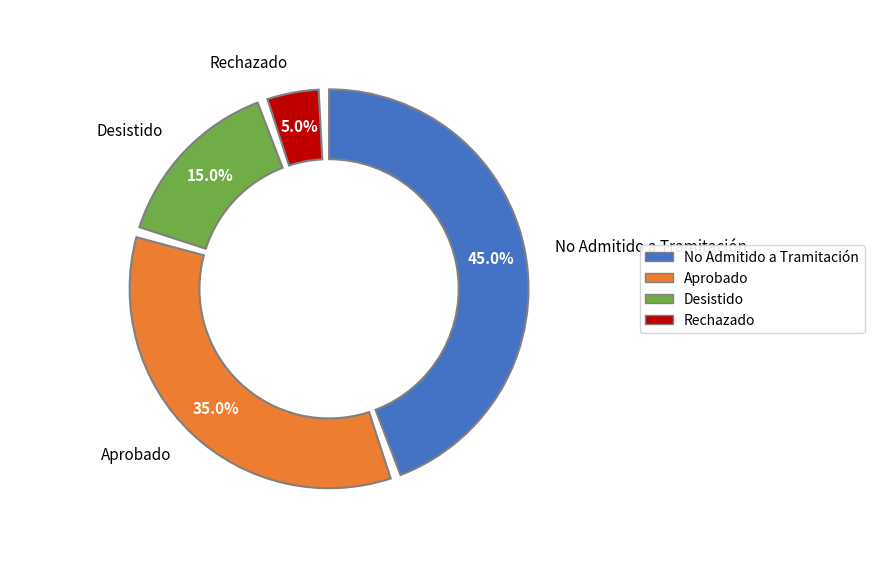

Between No Admitido a Tramitación and Rechazado, which is larger?

No Admitido a Tramitación